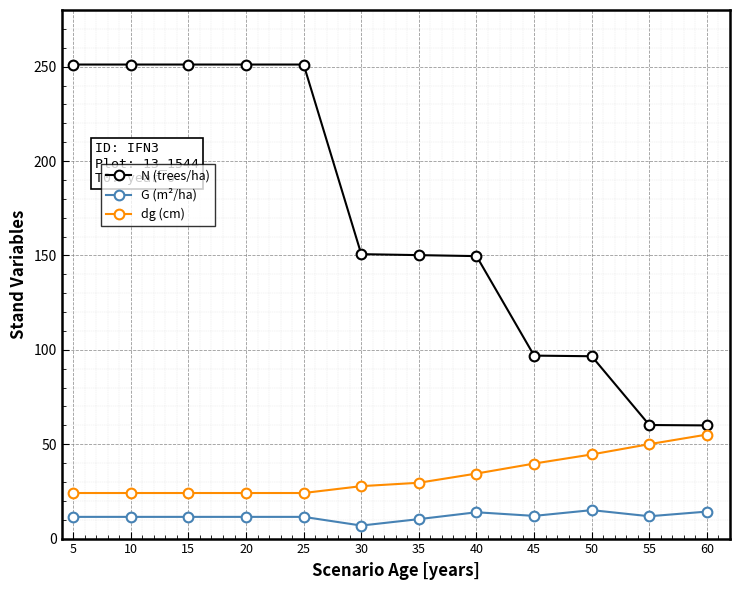

What is the spread (max minus min) of values at 55?

48.3